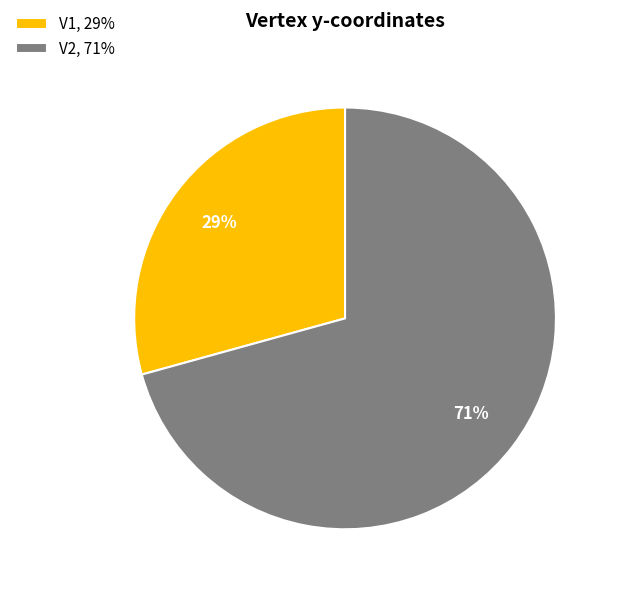

Is the sum of V2, 71% and V1, 29% greater than half?

Yes